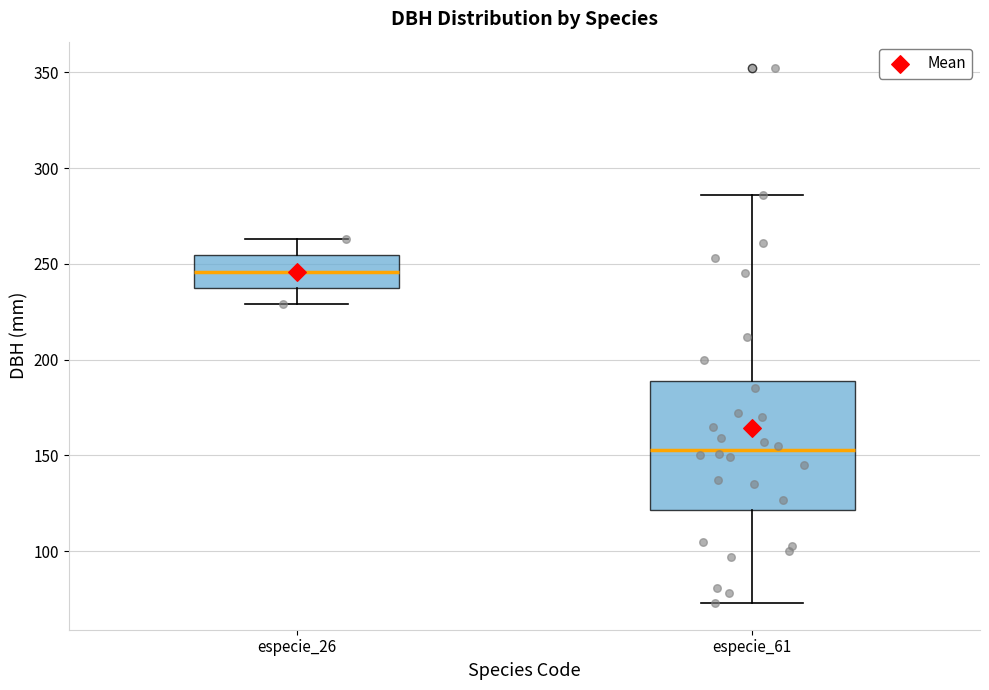

Where does the lower whisker of the box for especie_26 end on the y-axis? The values are not printed on the chart, so give them approximately, as read against the axis.

230